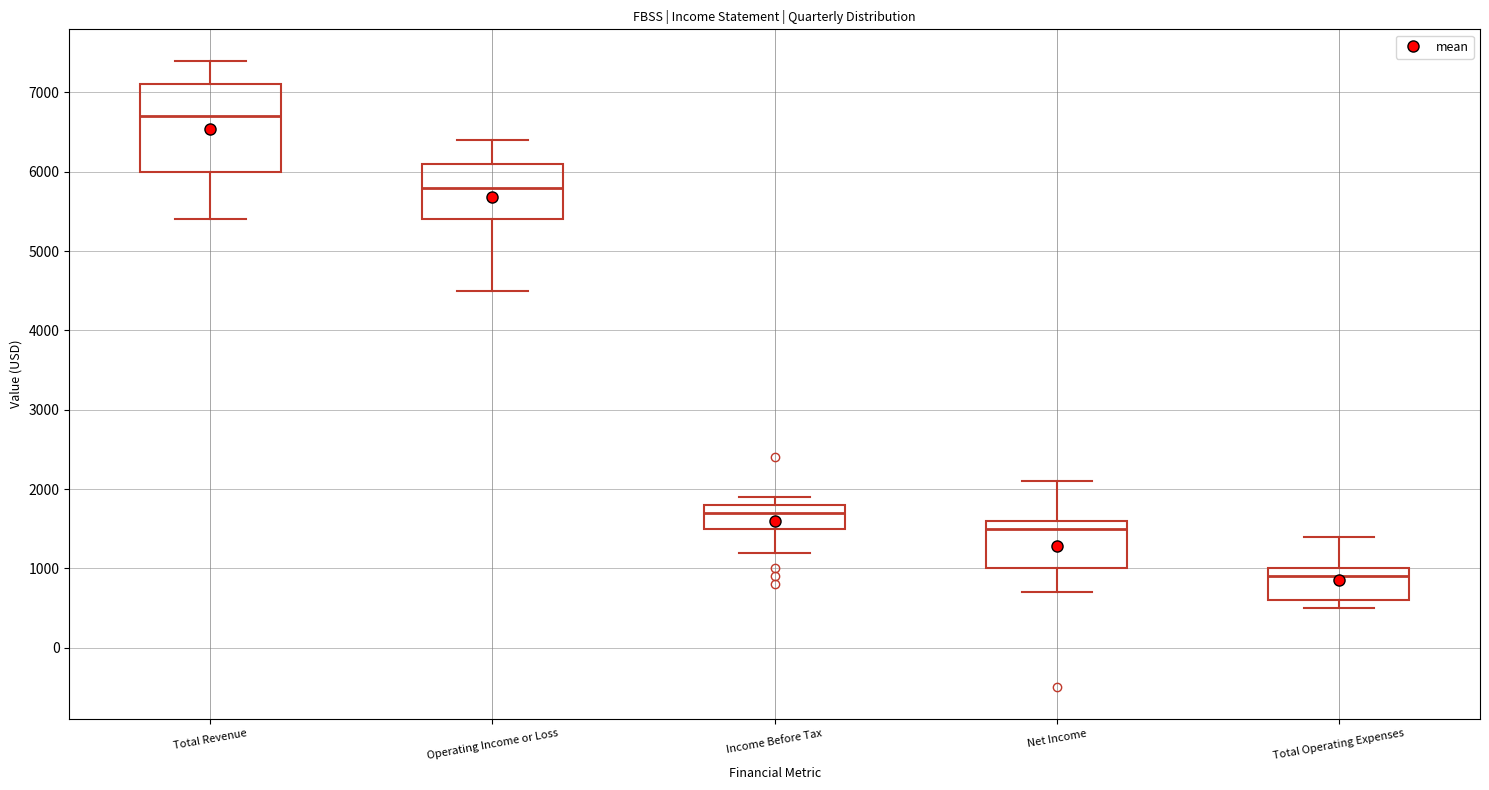

Where is the upper edge of the box for Total Operating Expenses on the y-axis? The values are not printed on the chart, so give them approximately, as read against the axis.

1000